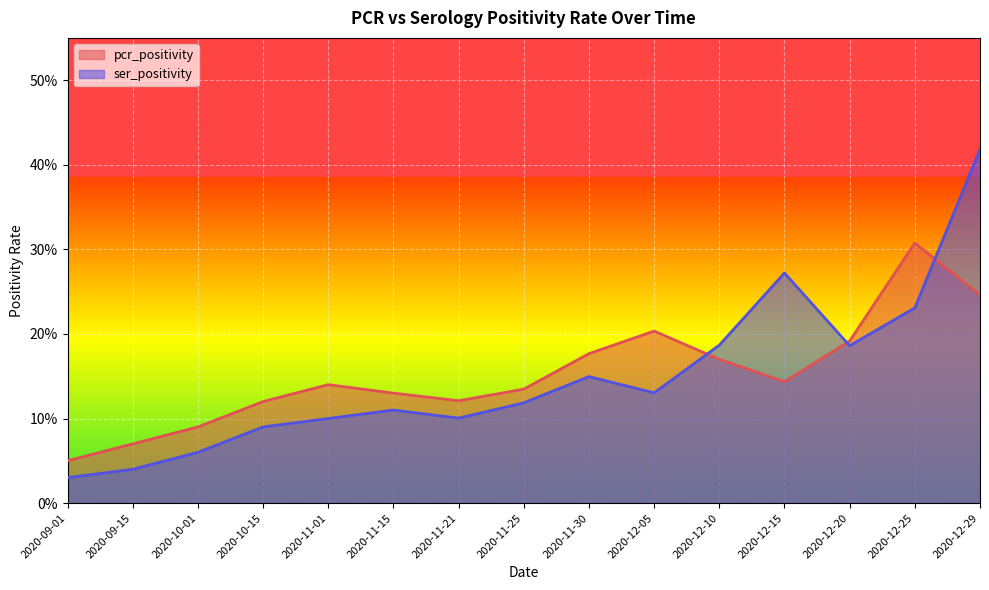

Which label corresponds to the largest value in the chart?

2020-12-29